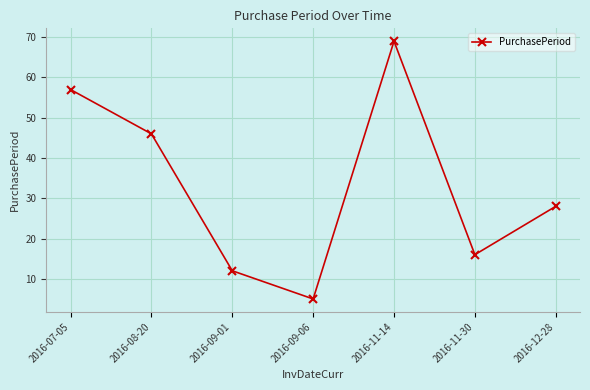

List the labels in order of value, largest first.

2016-11-14, 2016-07-05, 2016-08-20, 2016-12-28, 2016-11-30, 2016-09-01, 2016-09-06